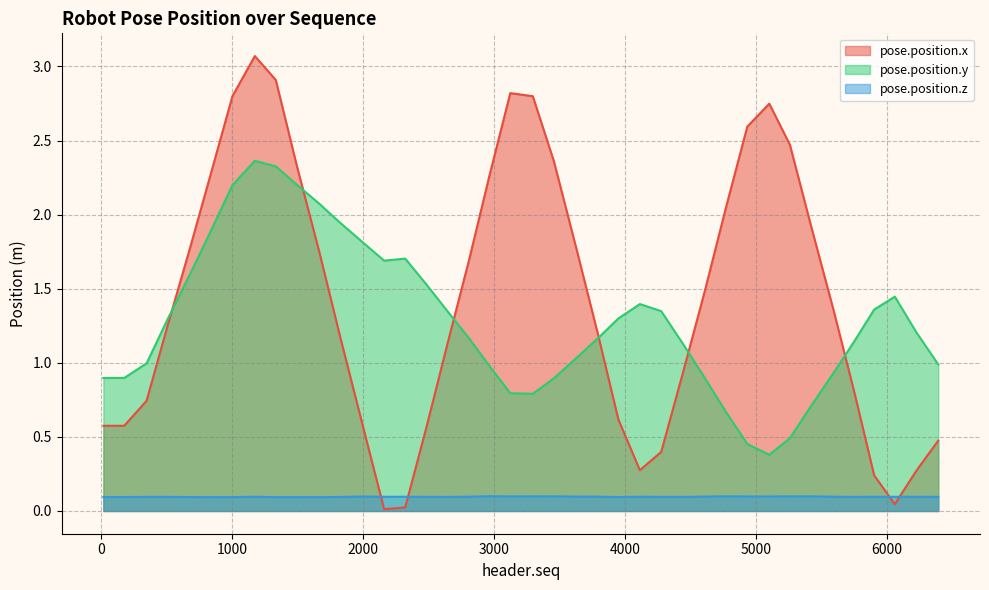

What is the value of the pose.position.y point at the 40th from the left?

1.0